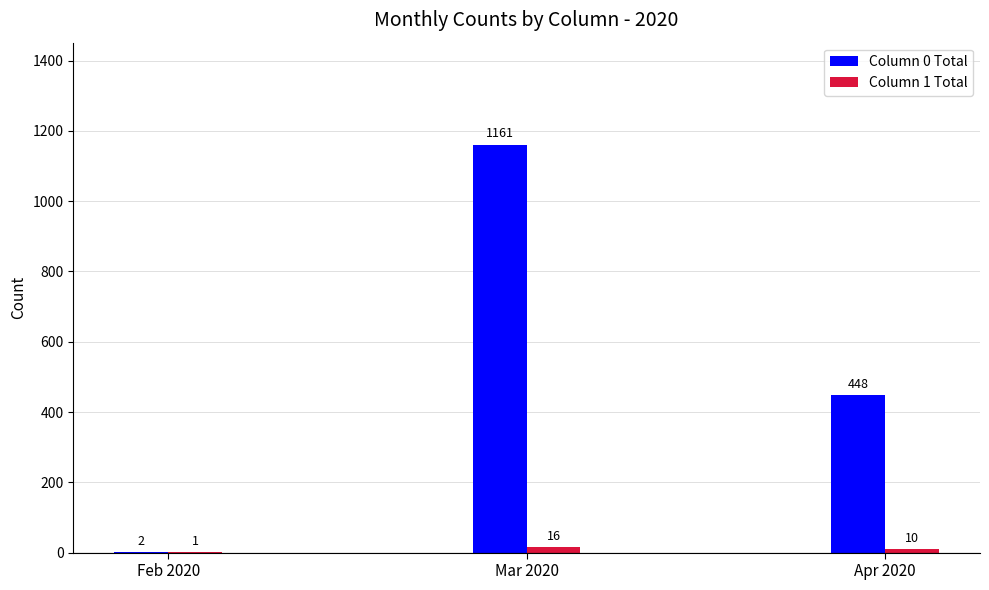

At which label is Column 0 Total closest to 581?

Apr 2020